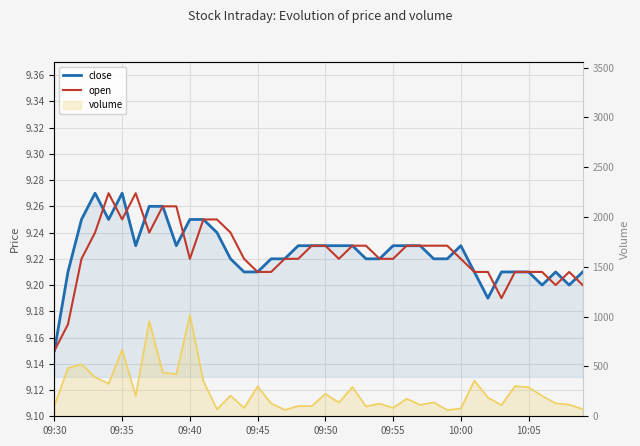

The open series shows 4.6 at 29. True or false?

False